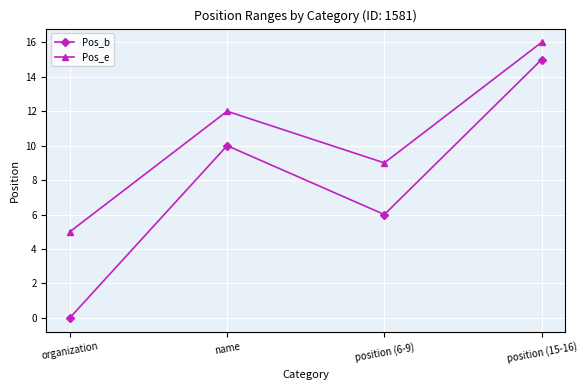

Reading left to right, transcribe all the data shown in this chart.

Pos_b: organization=0	name=10	position (6-9)=6	position (15-16)=15
Pos_e: organization=5	name=12	position (6-9)=9	position (15-16)=16